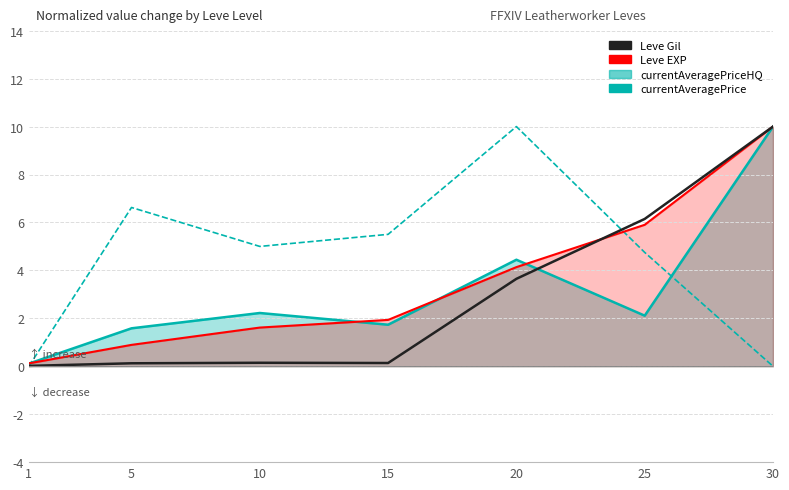

What is the difference between the highest and lowest values at 15?

5.4